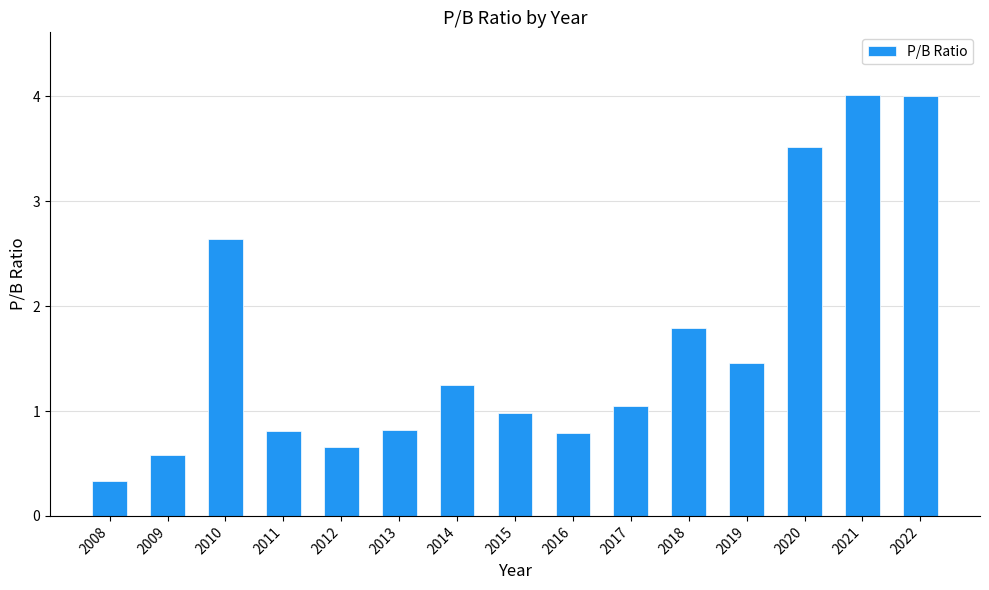

What is the average value?

1.6